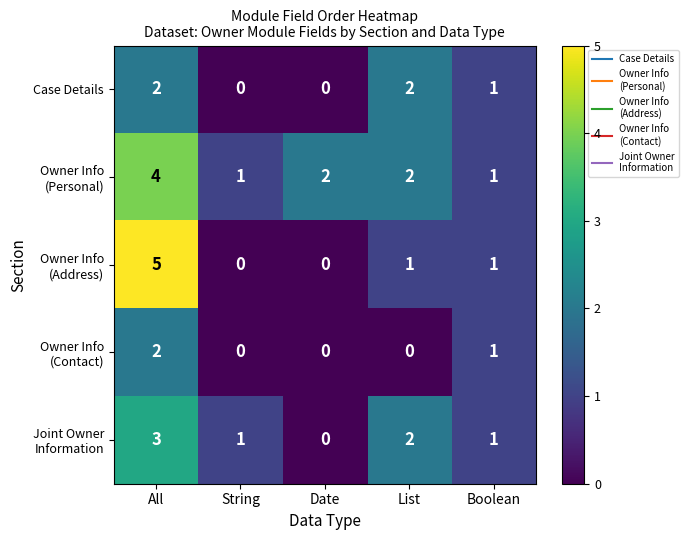

True or false: Case Details has a value of 1 at List.

False